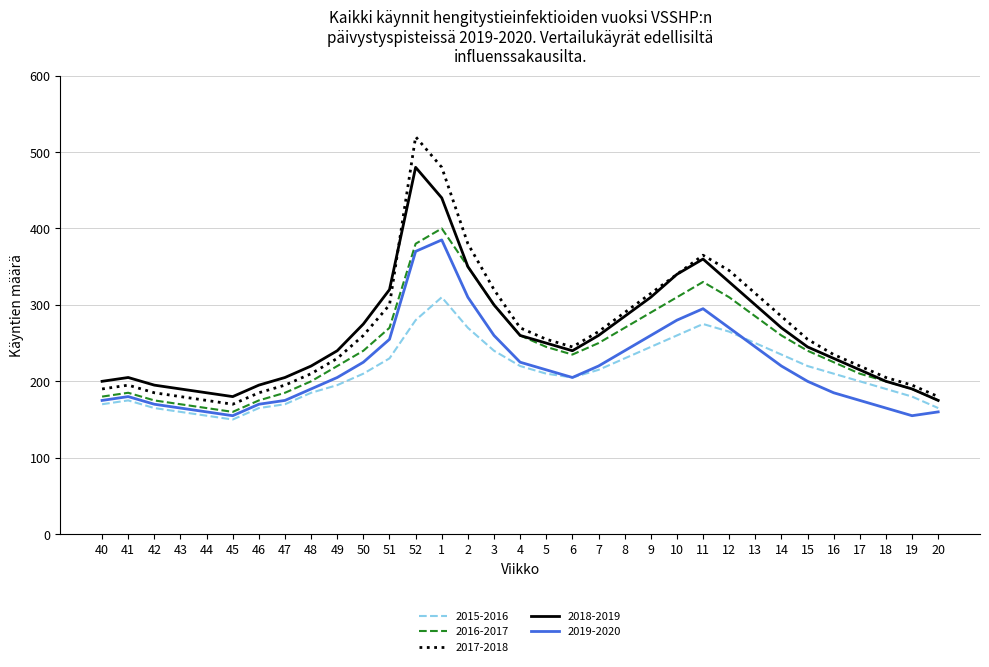

Is the value of 2019-2020 at 8 greater than the value of 2018-2019 at 9?

No